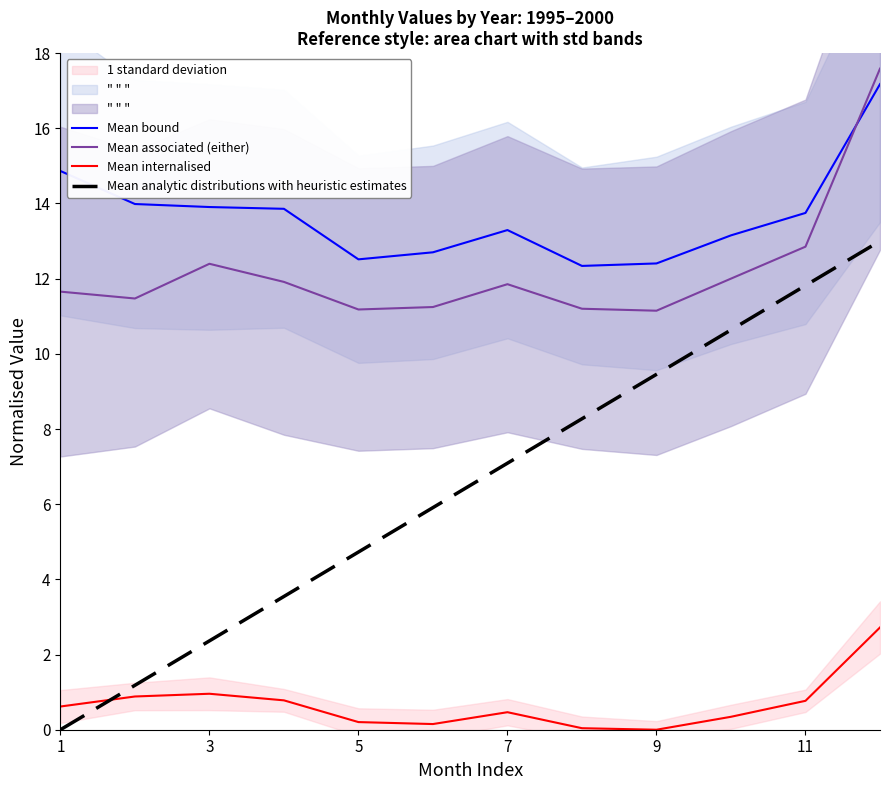

The Mean bound series shows 19.8 at 5. True or false?

False